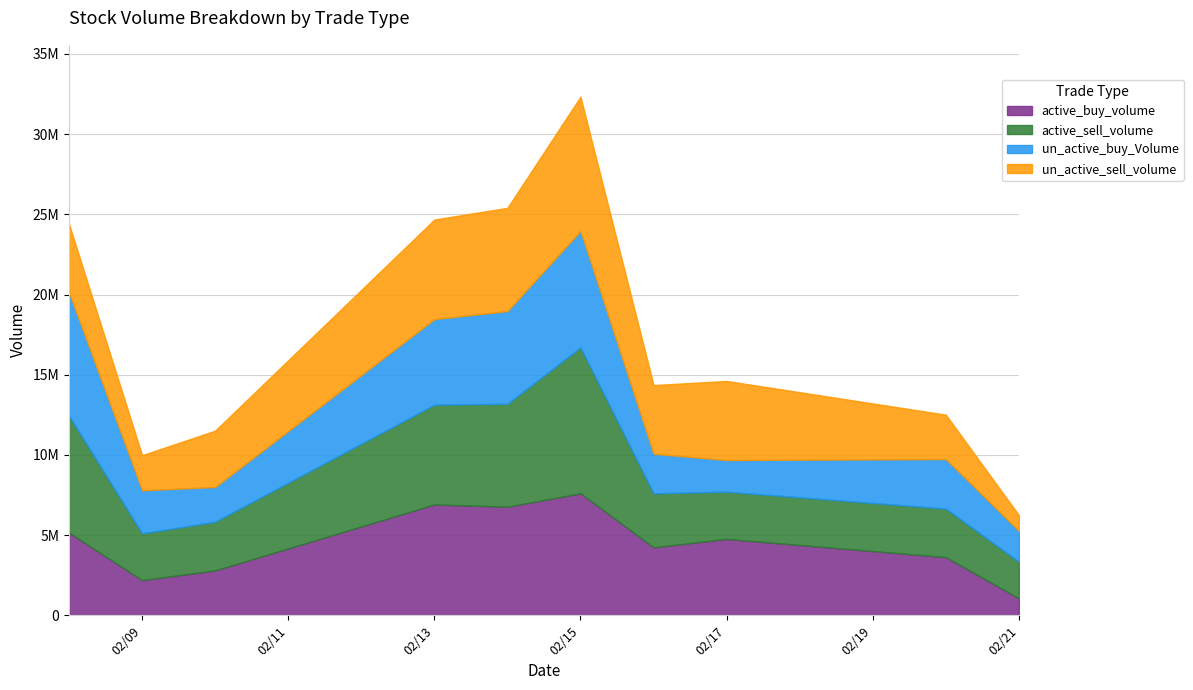

True or false: un_active_buy_Volume has more than 2 interior local peaks.

False